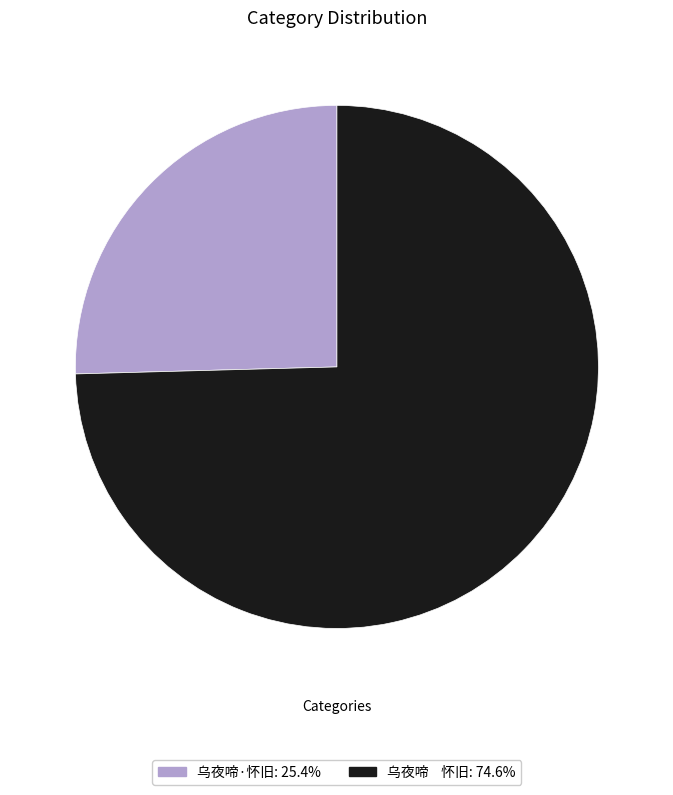

Does any single category account for the majority?

Yes